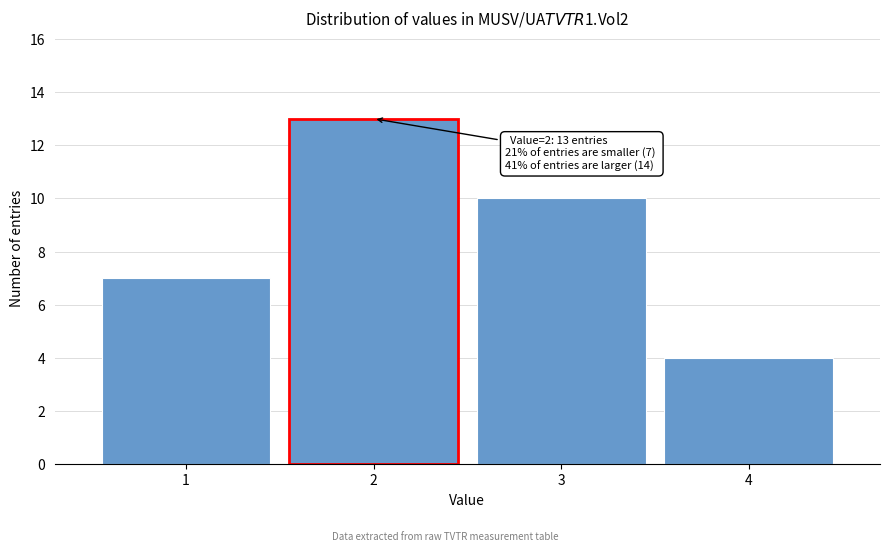

Over which range of the x-axis is the bar tallest?

1.5 to 2.5